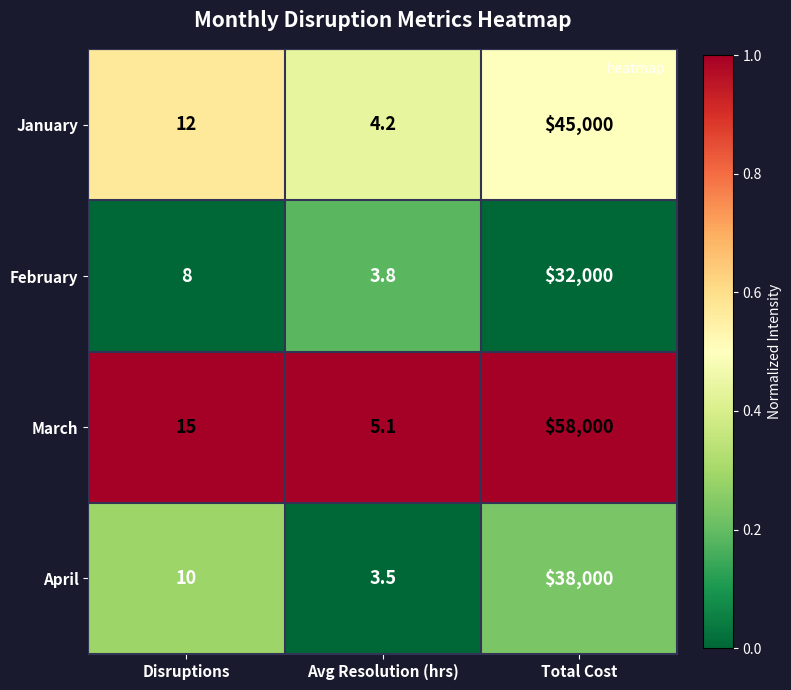

Which series changed the most between Disruptions and Avg Resolution (hrs)?

March